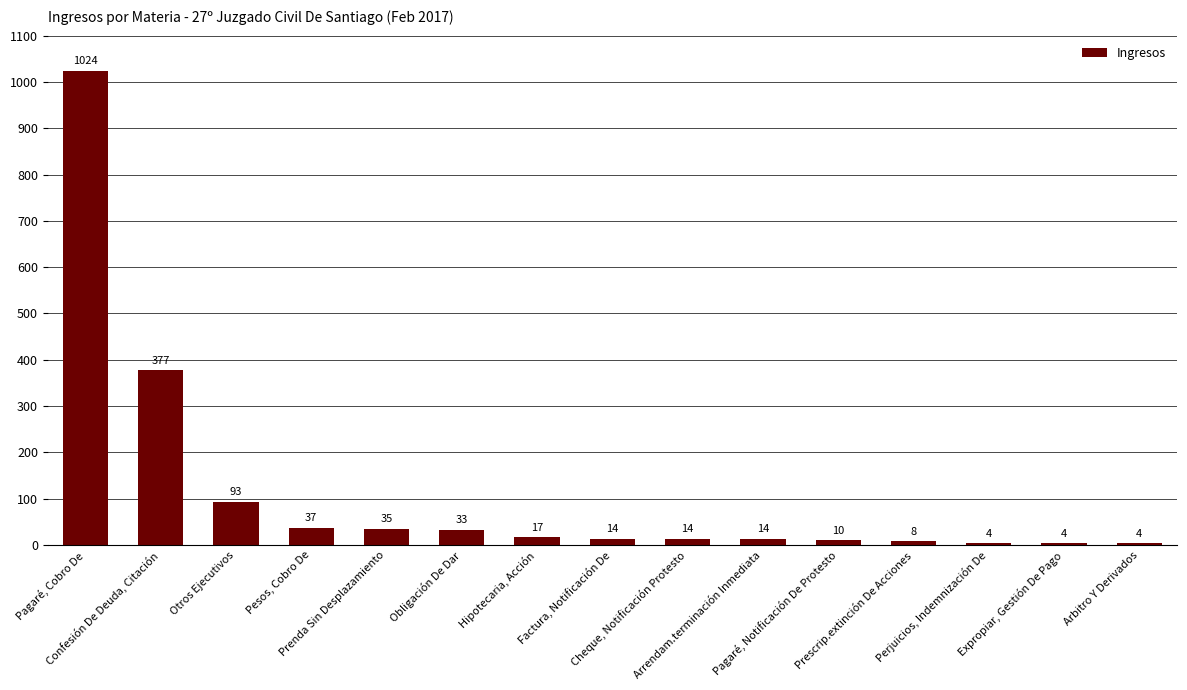

What is the ratio of the value at Otros Ejecutivos to the value at Cheque, Notificación Protesto?

6.6